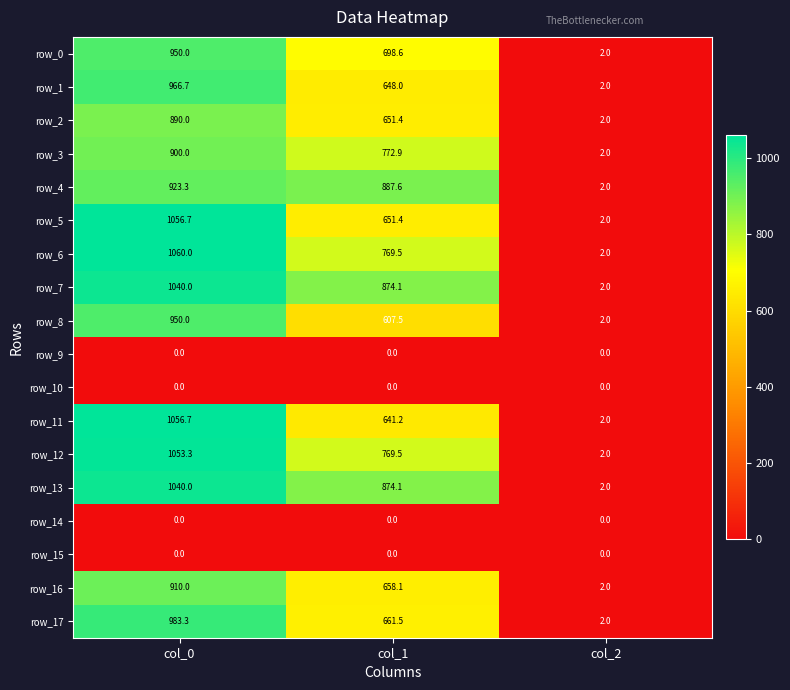

What is the difference between the highest and lowest values at col_1?

887.6